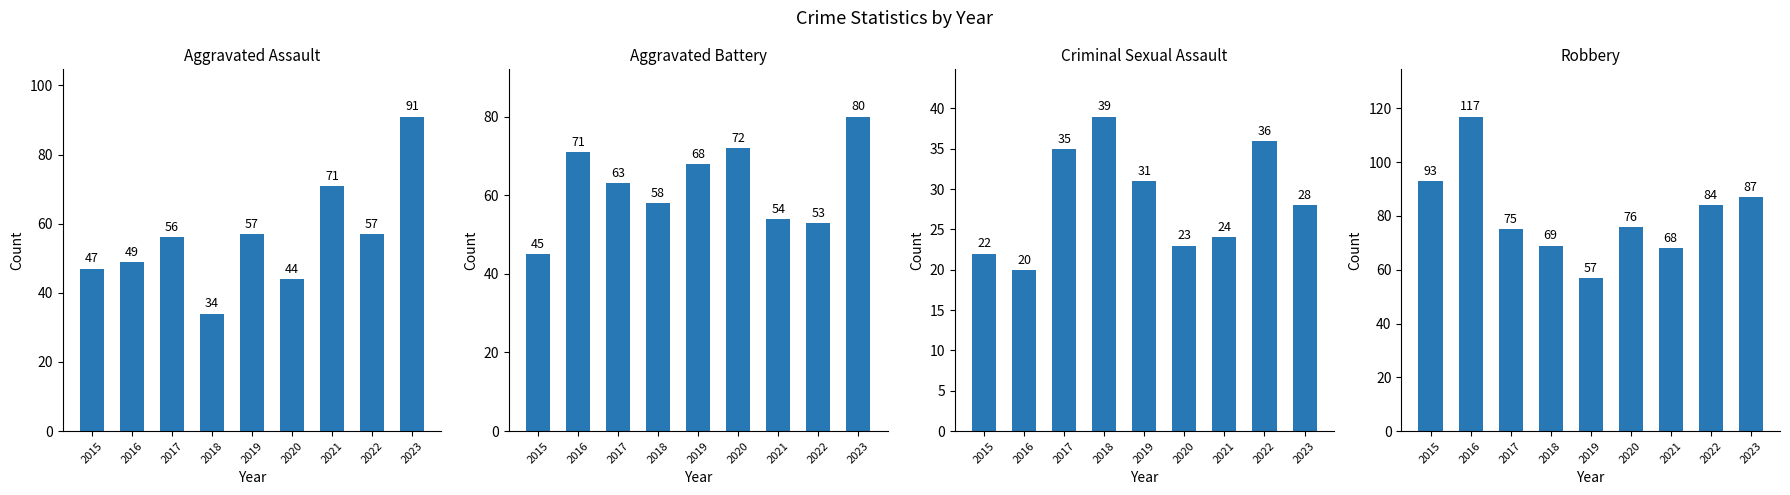

List the labels in order of Aggravated Battery value, largest first.

2023, 2020, 2016, 2019, 2017, 2018, 2021, 2022, 2015